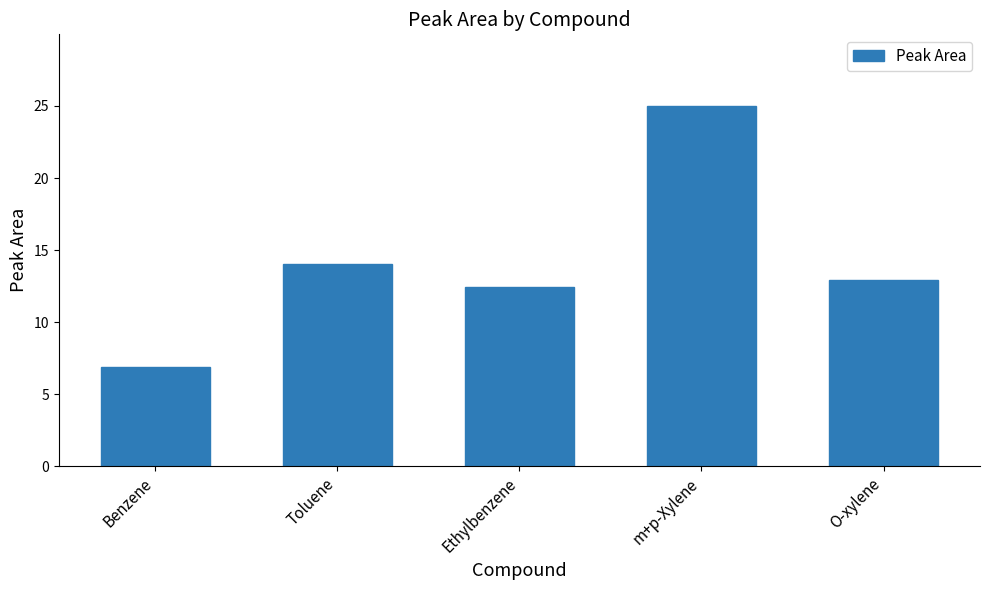

Is it true that the value at O-xylene is 13.0?

True